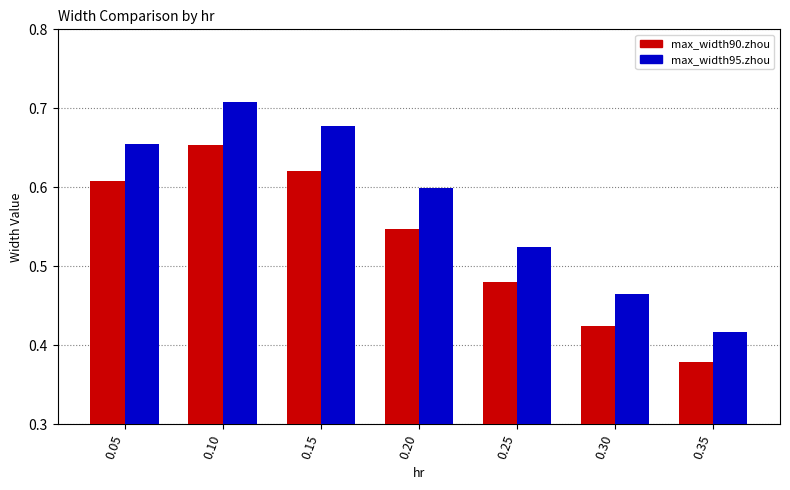

True or false: max_width95.zhou has a value of 0.8 at 0.25.

False